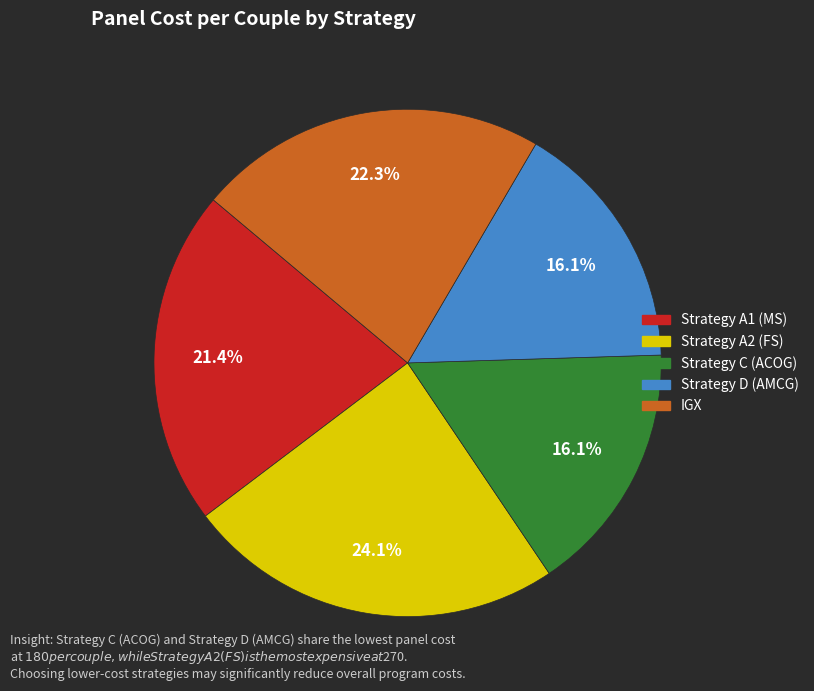

Is IGX the majority of the pie?

No